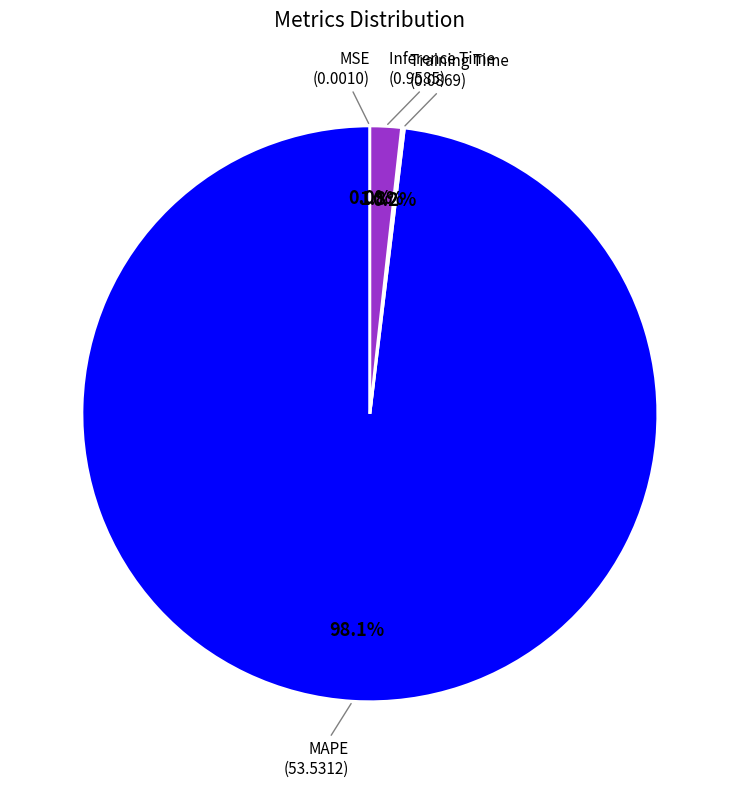

Is there a majority slice in this chart?

Yes